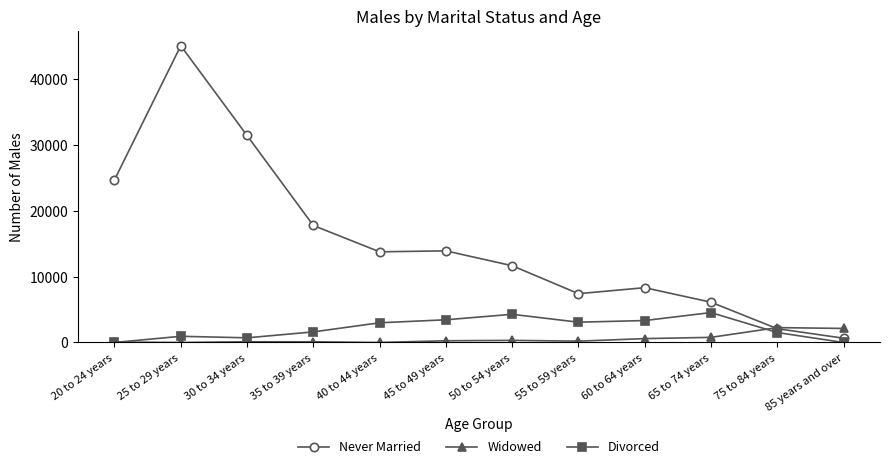

What is the maximum value for Divorced?

4541